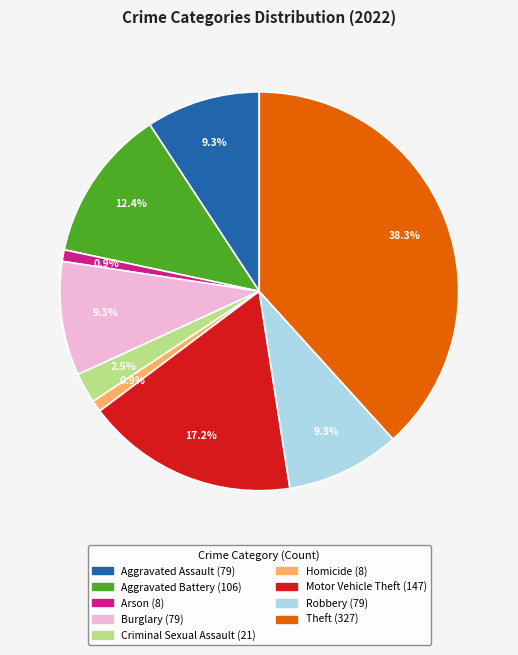

To the nearest percent, what portion does Aggravated Assault represent?

9%